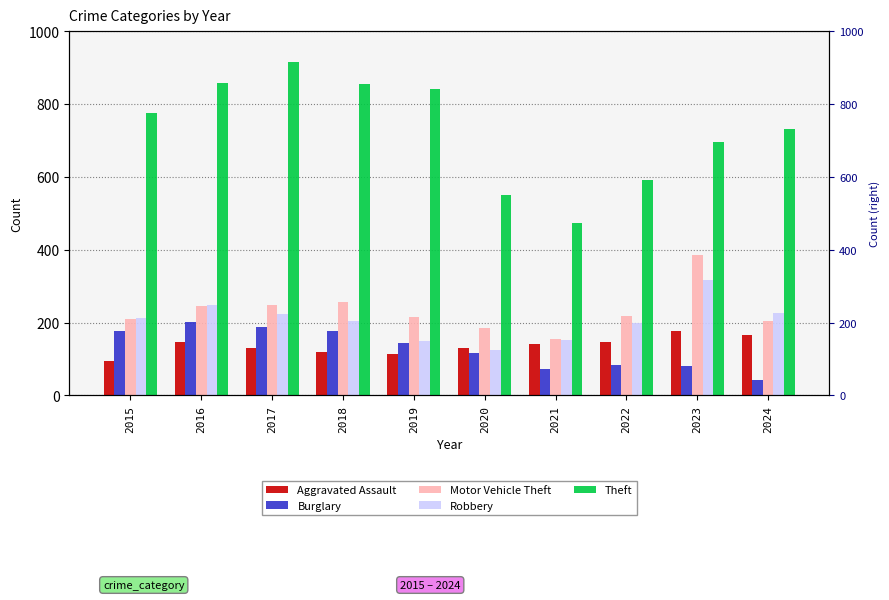

Is it true that Burglary equals 71 at 2021?

True